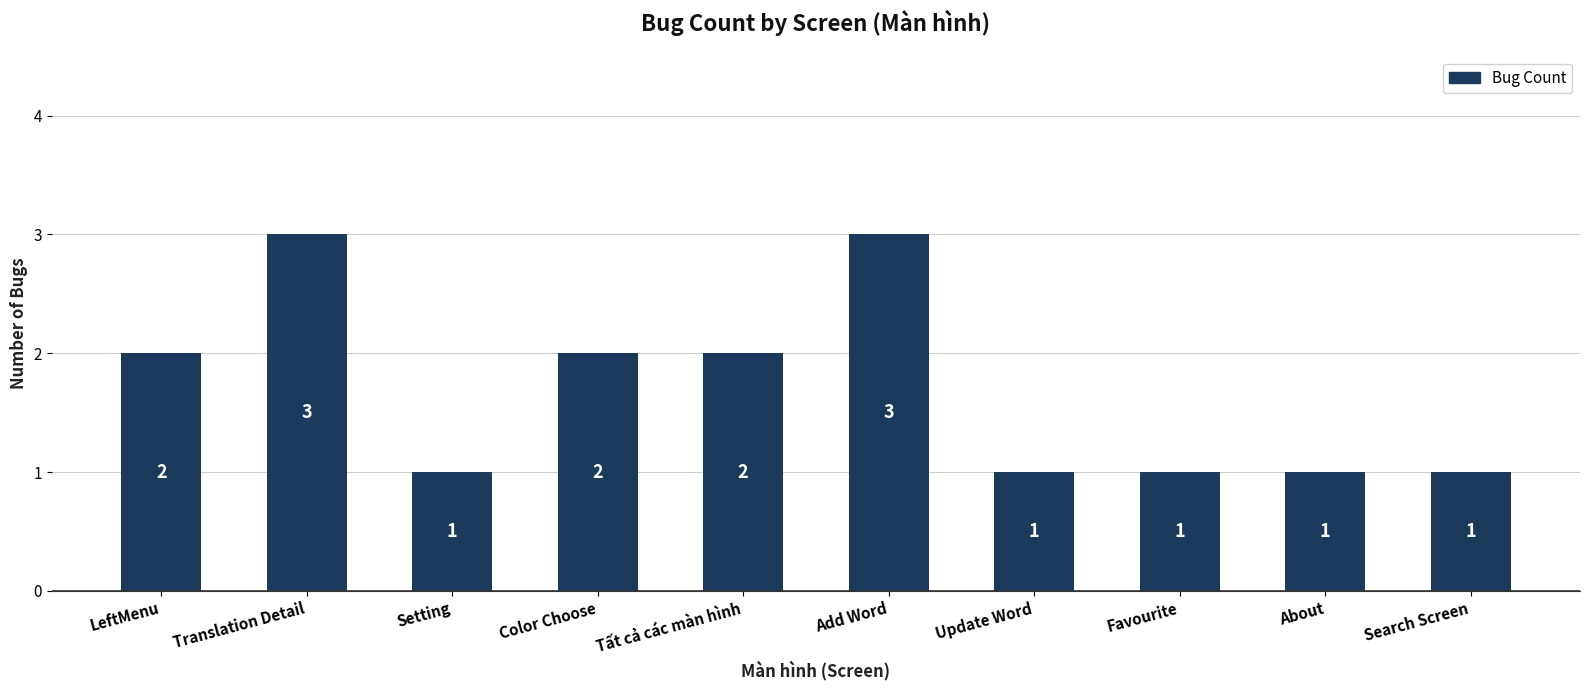

Count the values in the range 1 to 2.

8